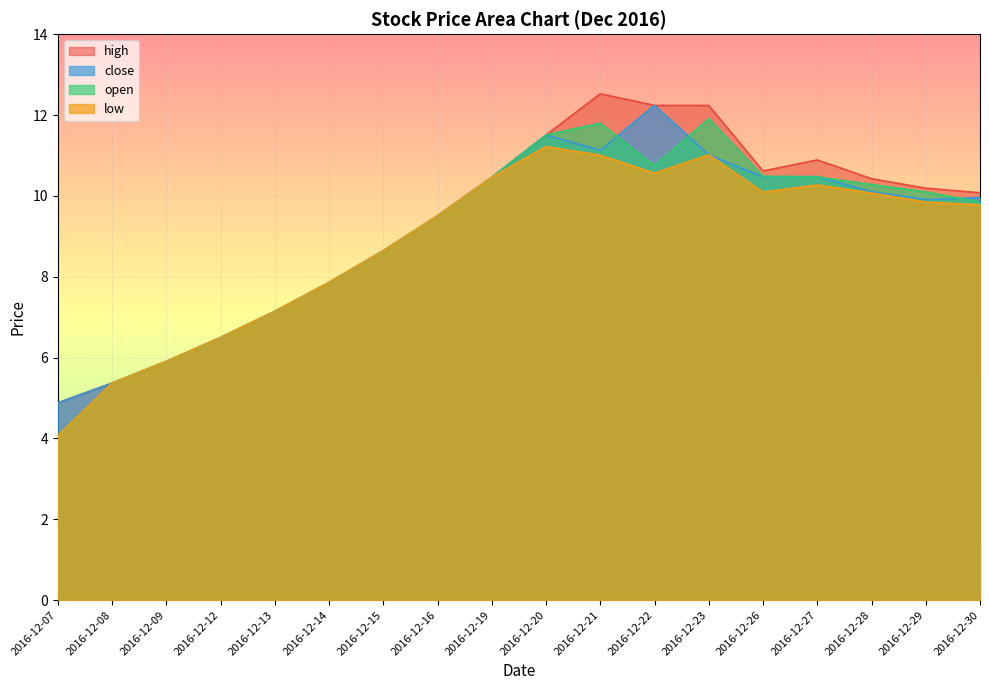

Where is open nearest to the value 7?

2016-12-13